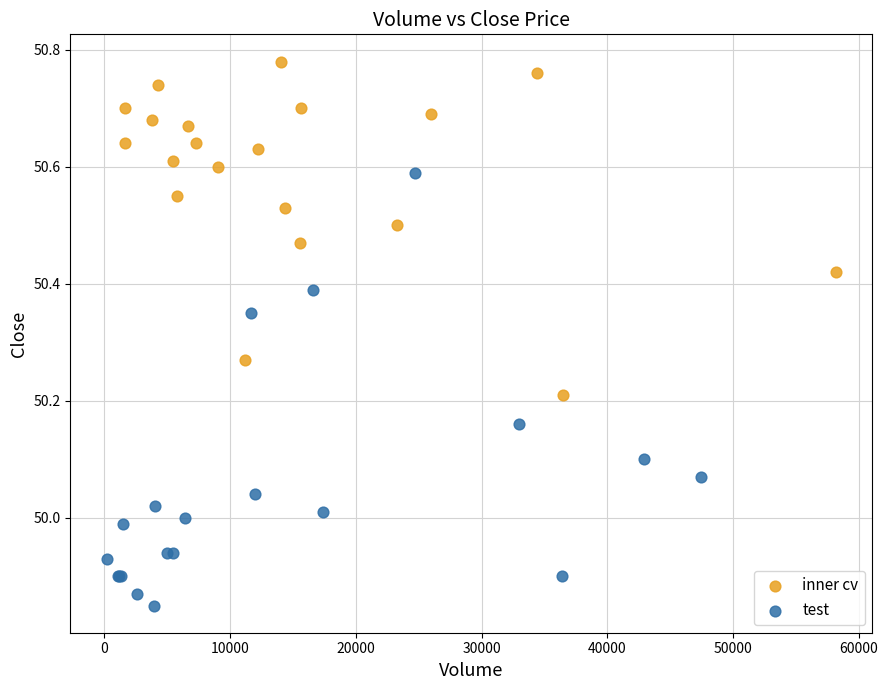

Which series has the widest spread of Y values?

test